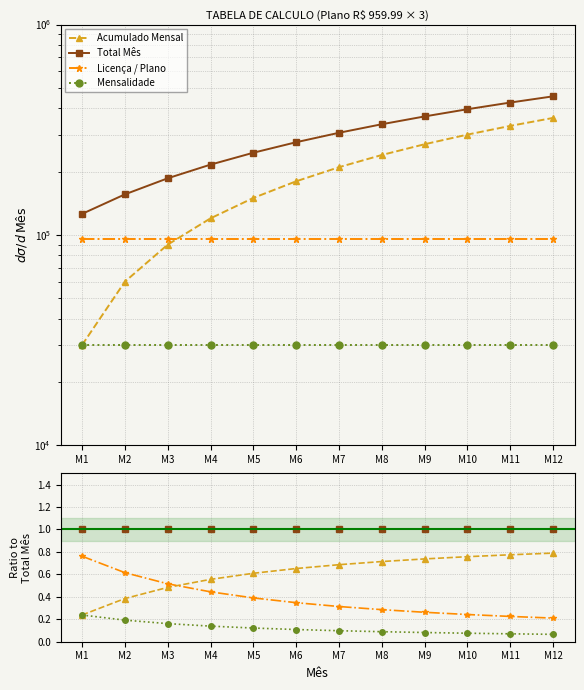

At which category is the sum across all series the highest?

M1